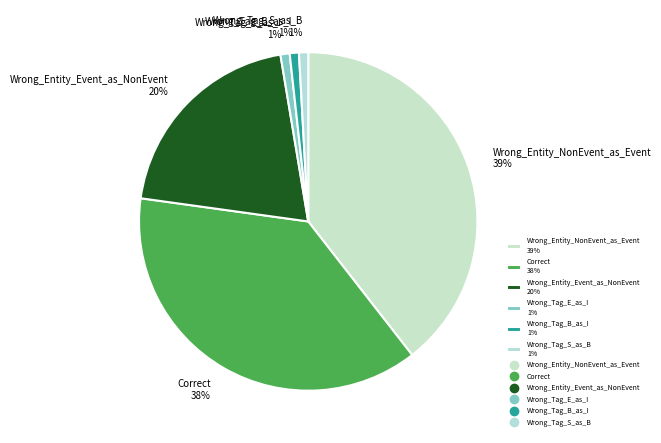

How many slices are in this pie chart?

6